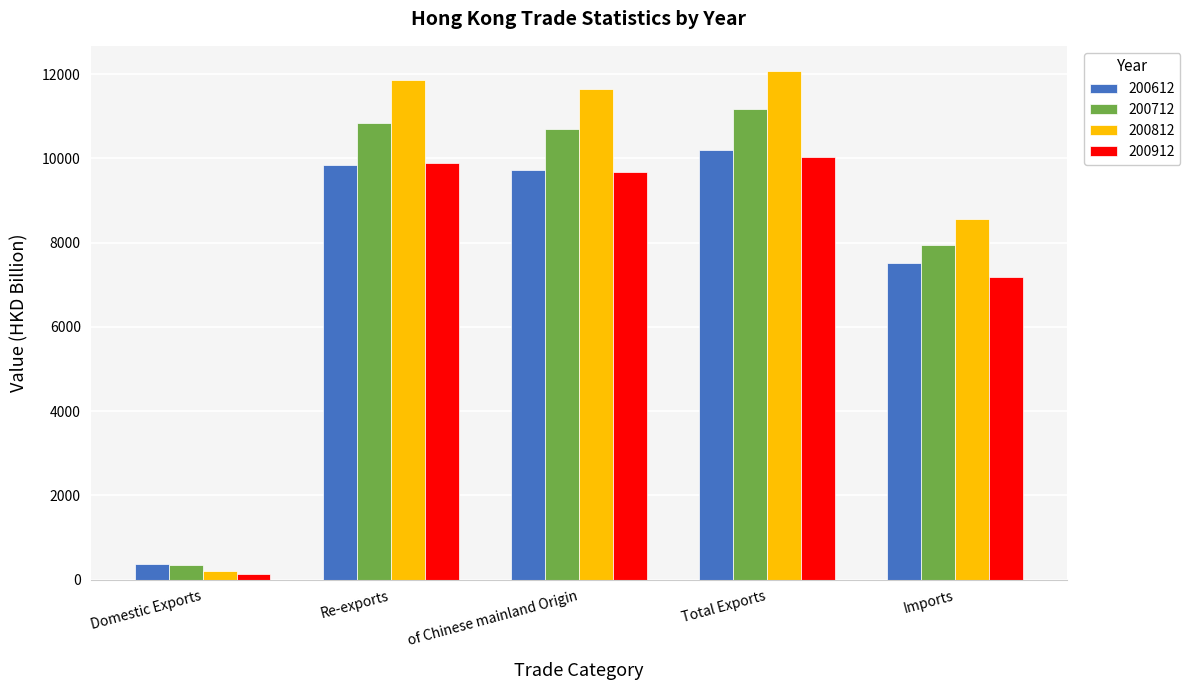

At which category is the sum across all series the highest?

Total Exports